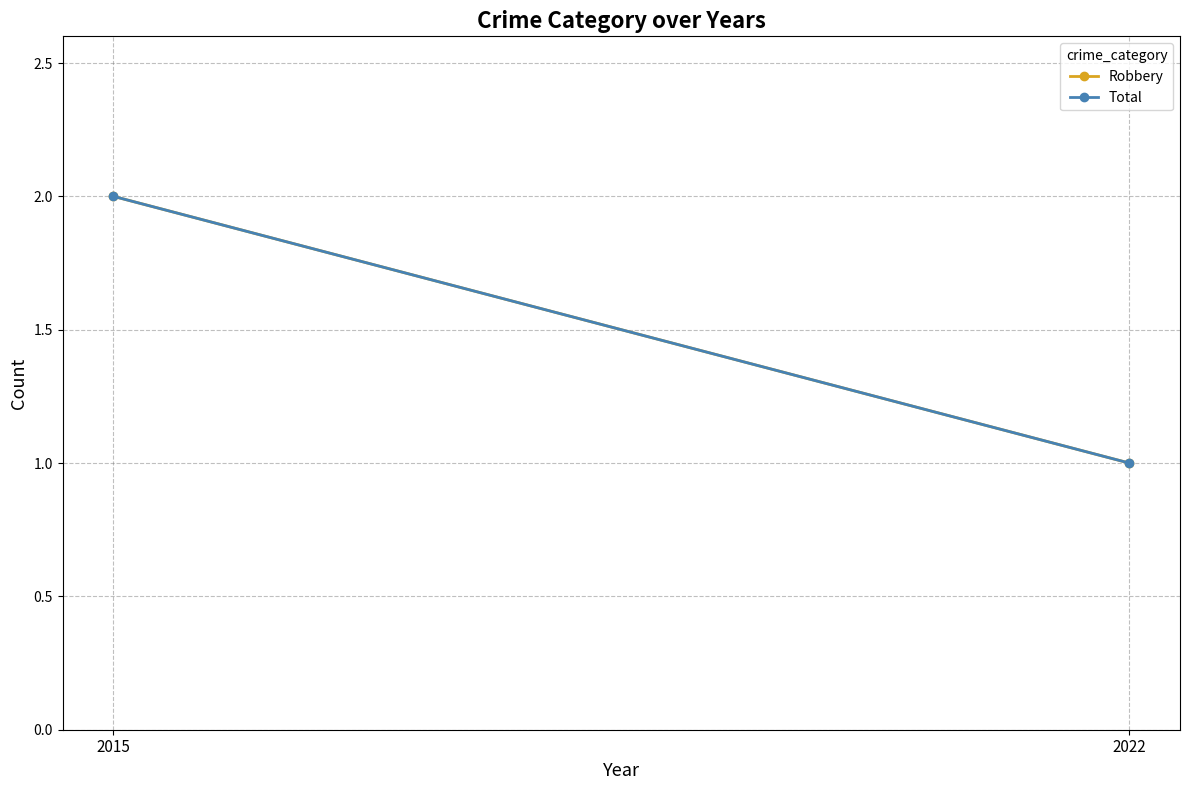

Reading left to right, transcribe all the data shown in this chart.

Robbery: 2015=2	2022=1
Total: 2015=2	2022=1